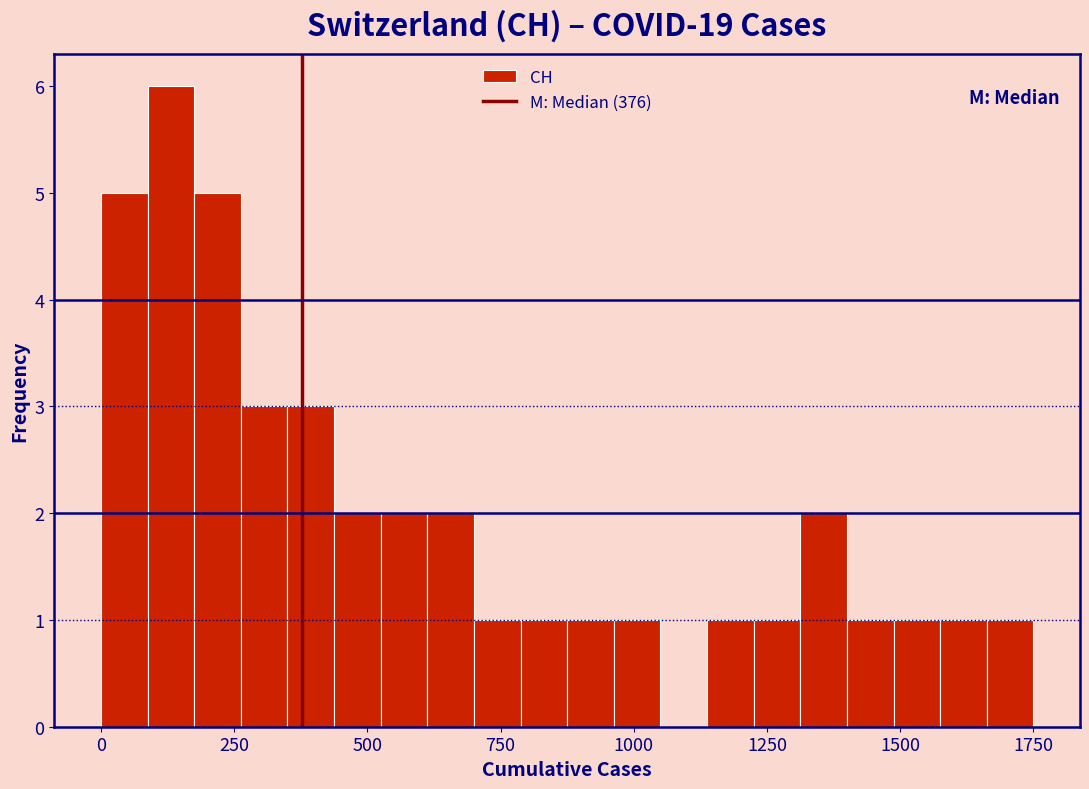

Around what value on the x-axis is the tallest bar? Give the approximate position of its centre, as read against the axis.

150